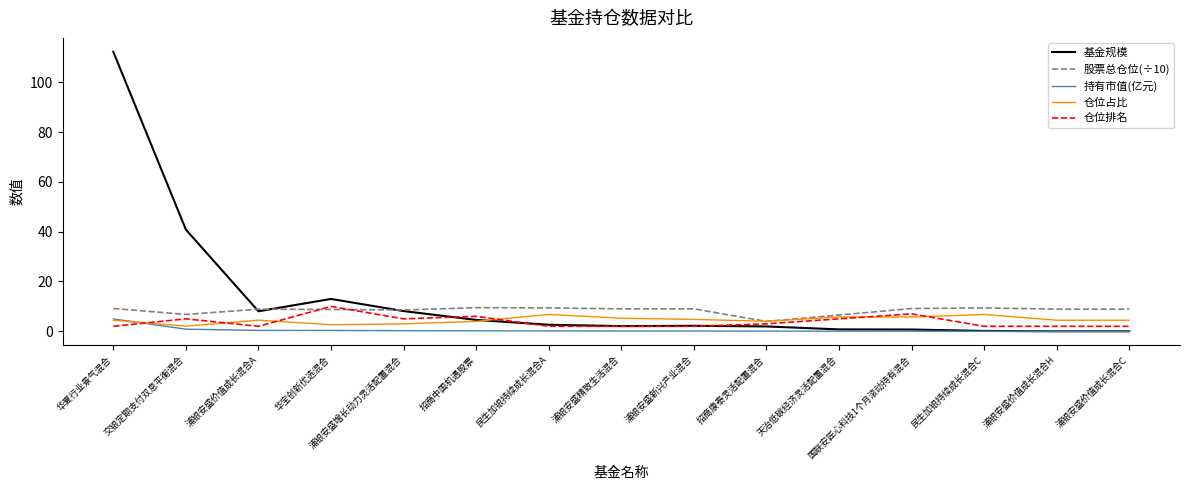

Where do 仓位占比 and 仓位排名 first cross each other?

华夏行业景气混合 and 交银定期支付双息平衡混合